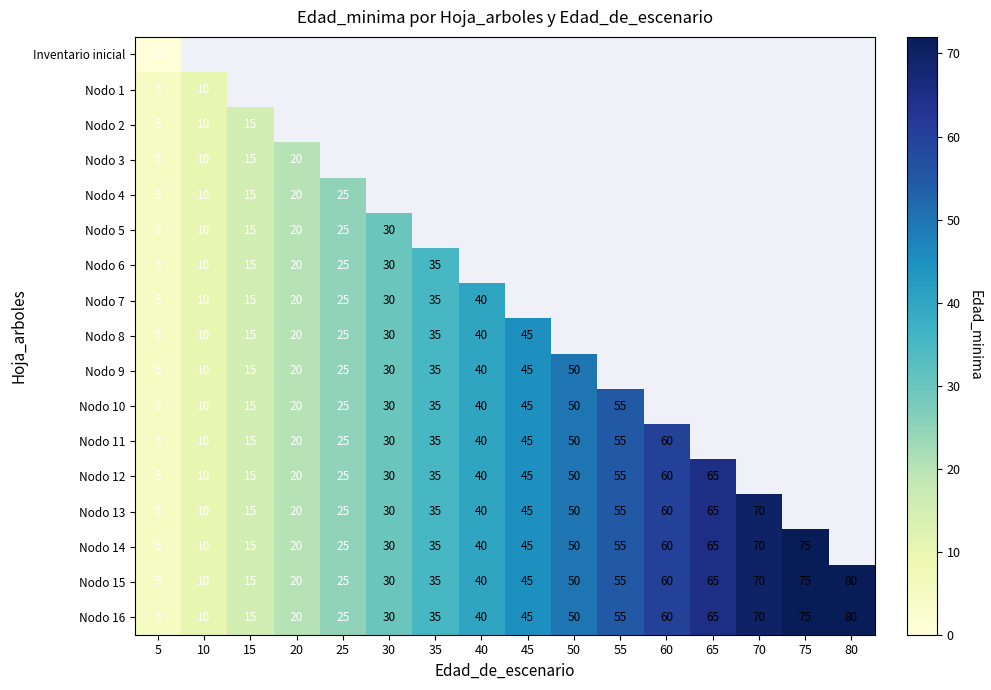

What is the sum of all Nodo 15 values?

680